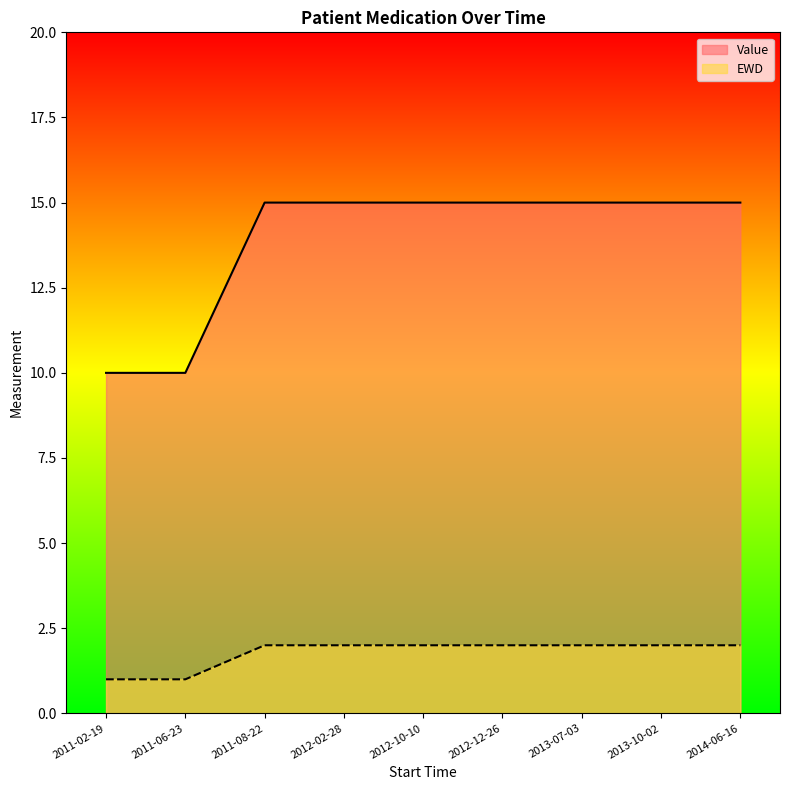

Which category has the lowest value in the Value series?

2011-02-19